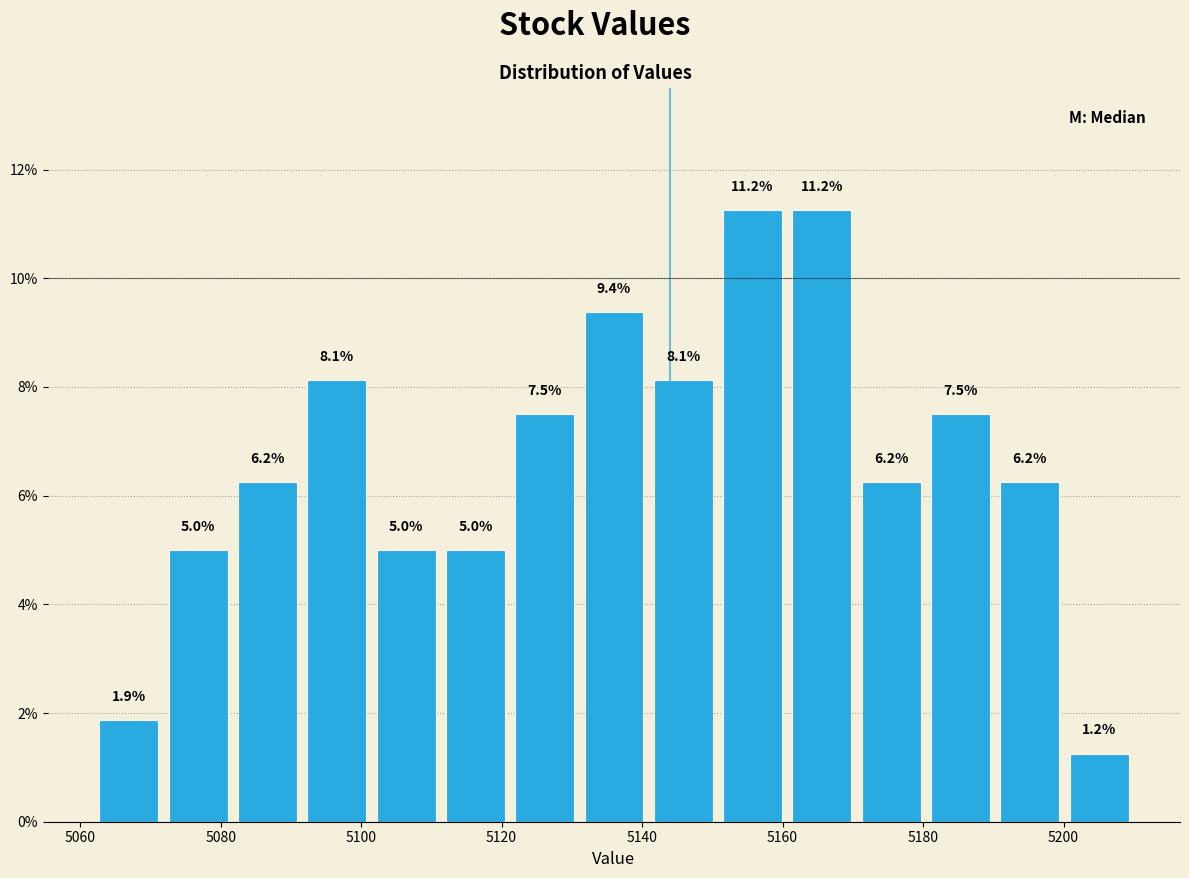

How tall is the bar that spans 5132 to 5140 on the x-axis? The bar edges are not printed on the chart, so give them approximately, as read against the axis.

9.4